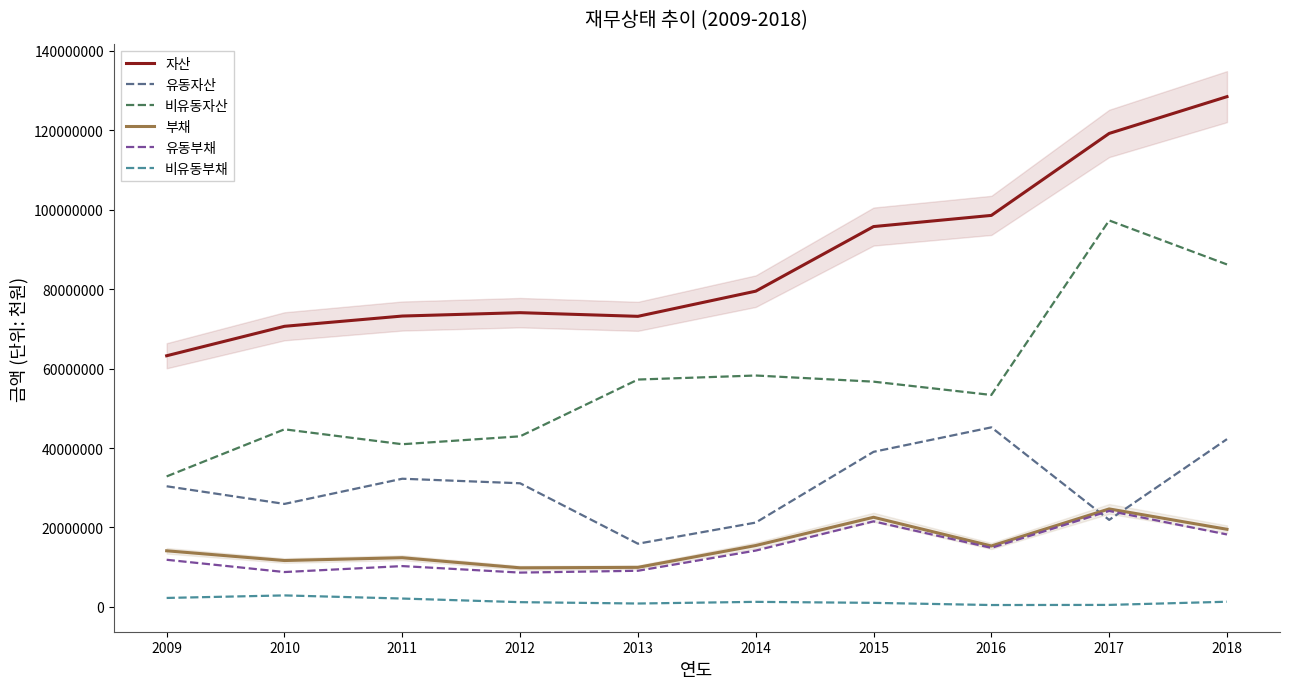

Between 2010 and 2017, which is larger?

2017